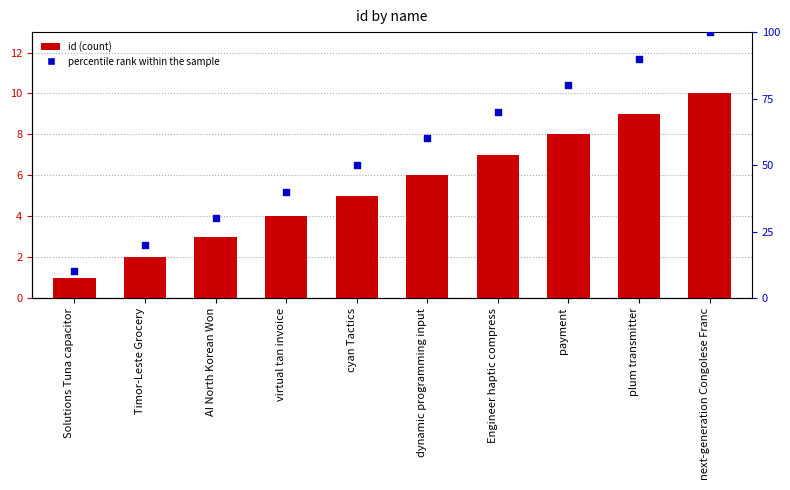

What is the total value across all series at AI North Korean Won?

33